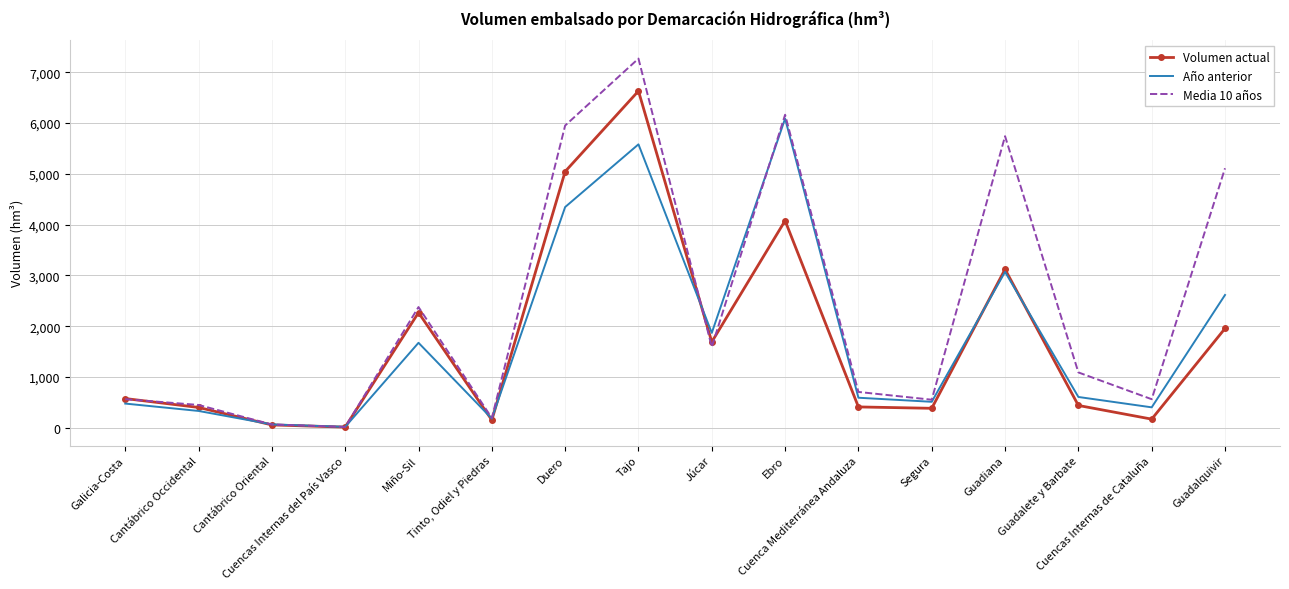

What is the sum of all Año anterior values?

28452